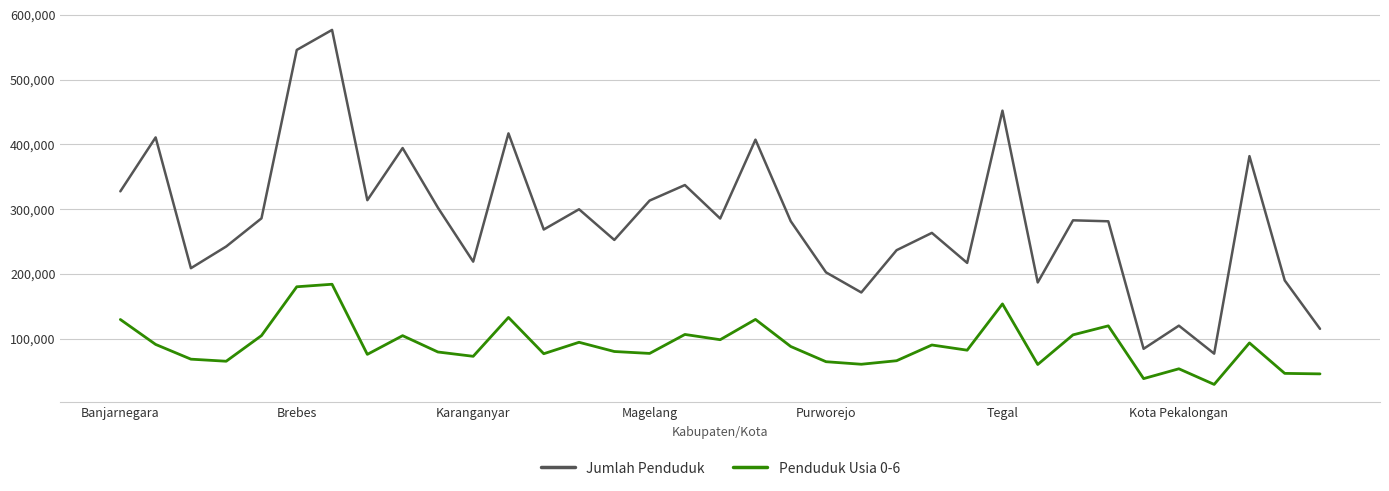

List the series in order of their peak value, highest first.

Jumlah Penduduk, Penduduk Usia 0-6